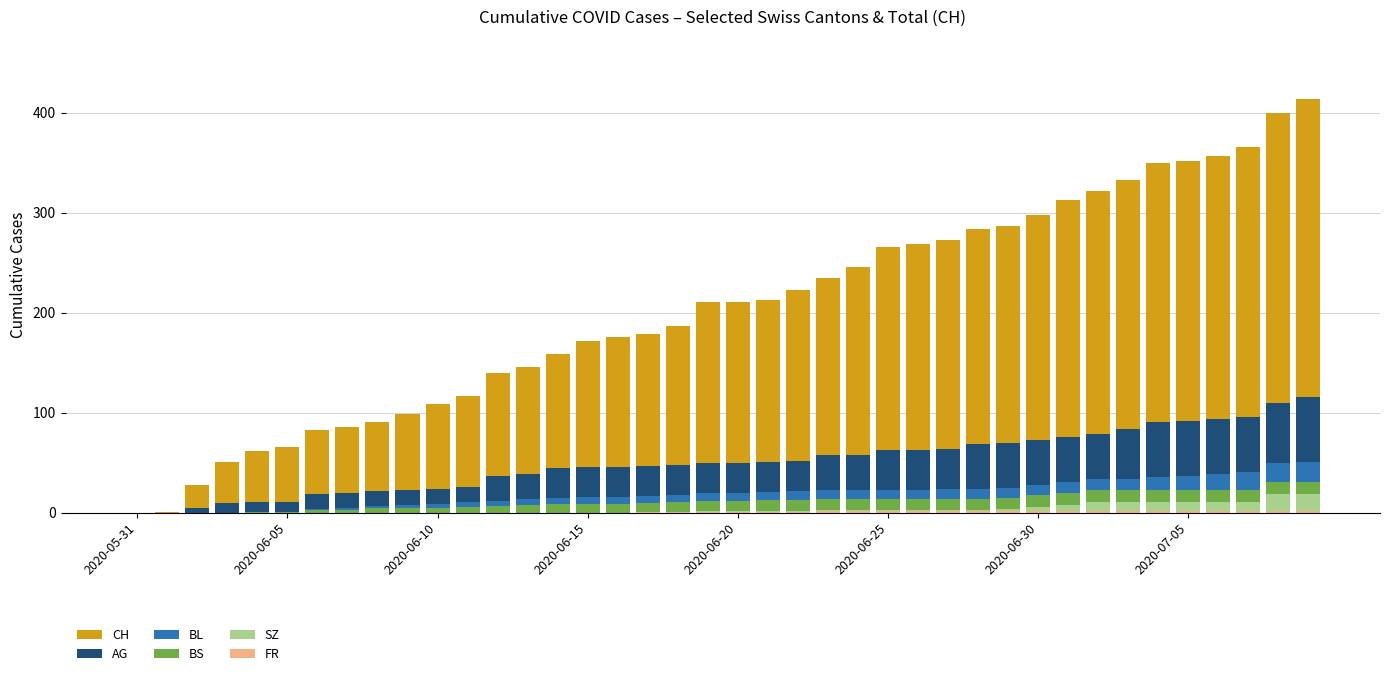

Count the number of categories in the chart.

40